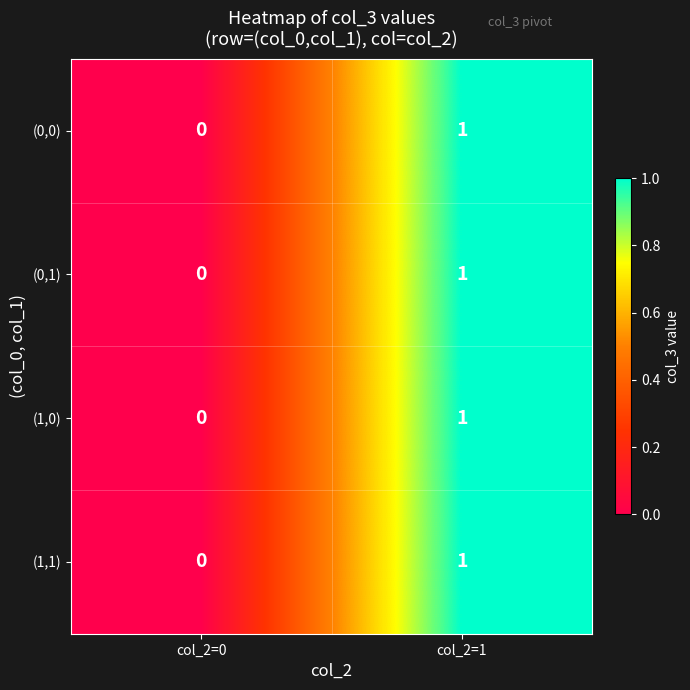

The (0,0) series shows 1 at col_2=1. True or false?

True